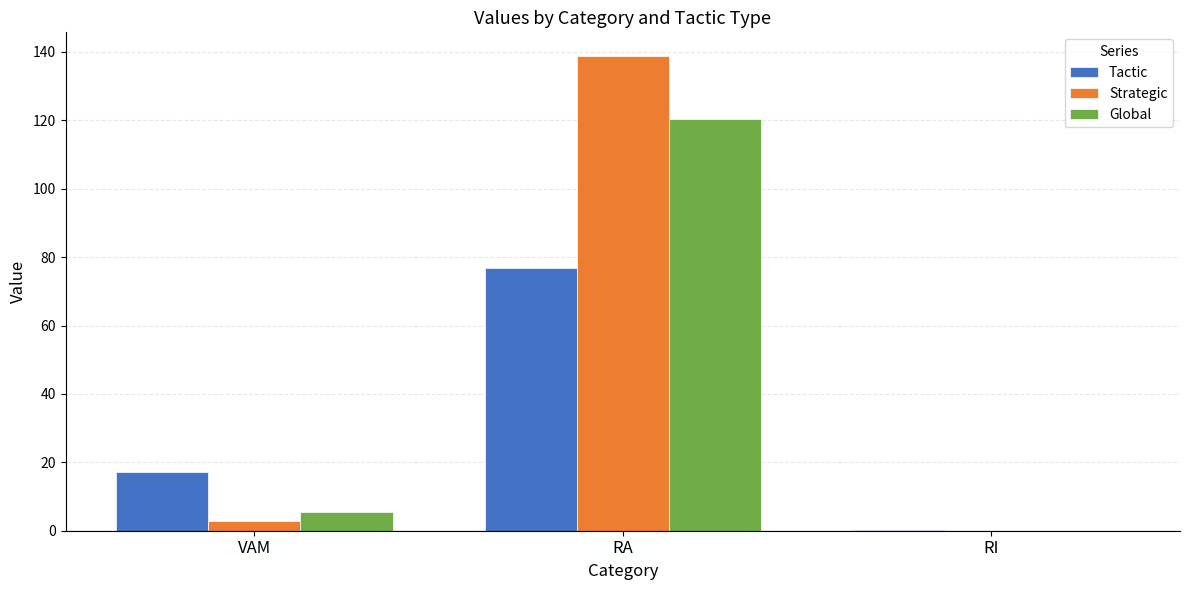

What is the average value of the Global series?

42.0